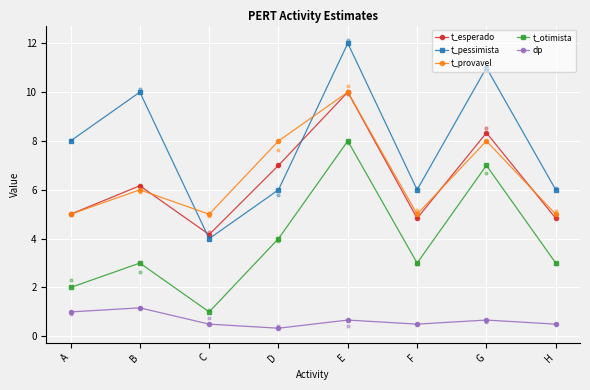

Is the value of t_esperado at A greater than the value of dp at D?

Yes